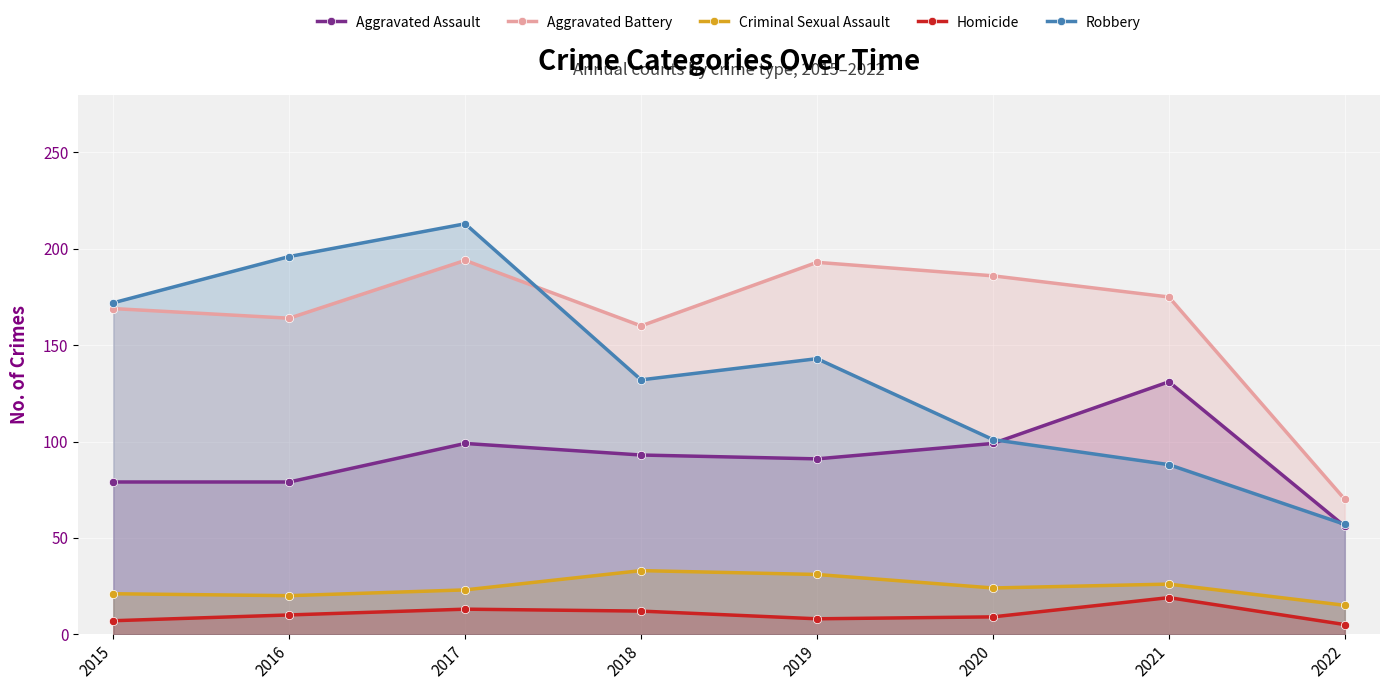

At which category does Aggravated Assault reach its first local peak?

2017